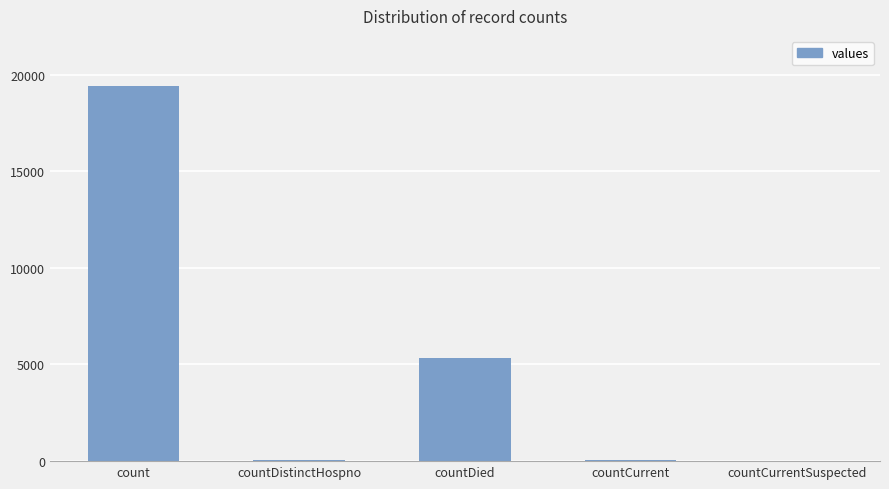

Is it true that the value at countCurrentSuspected is 0?

True